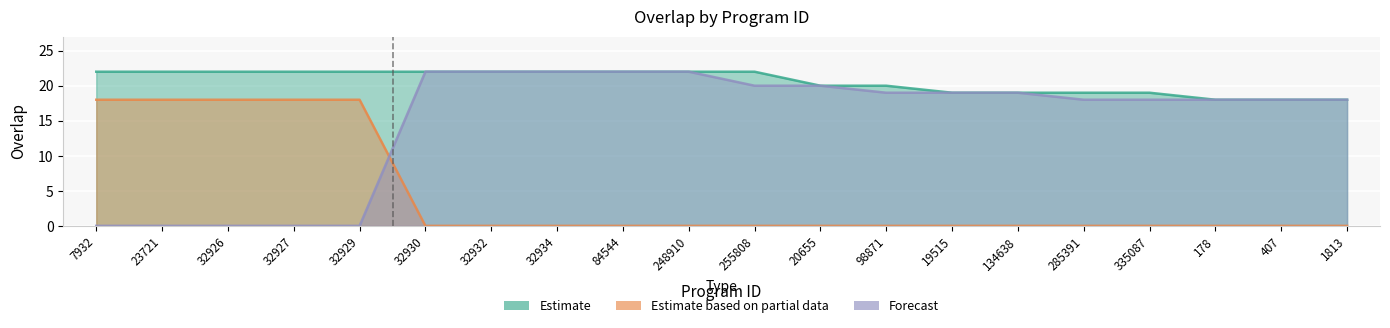

How many lines are shown in the chart?

3